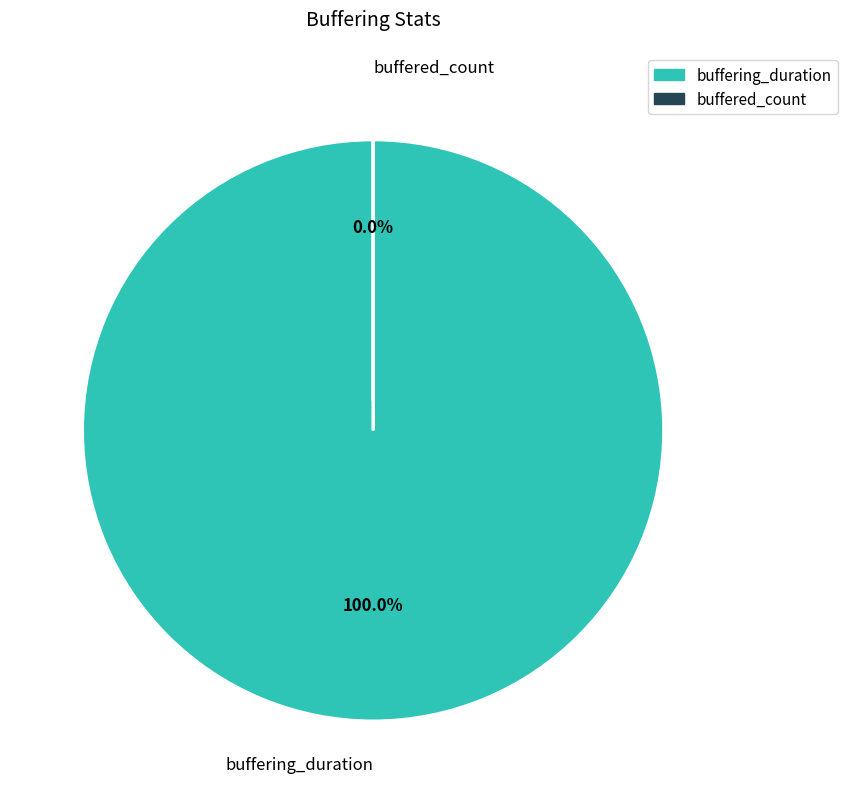

Is there any slice that represents more than half of the pie?

Yes